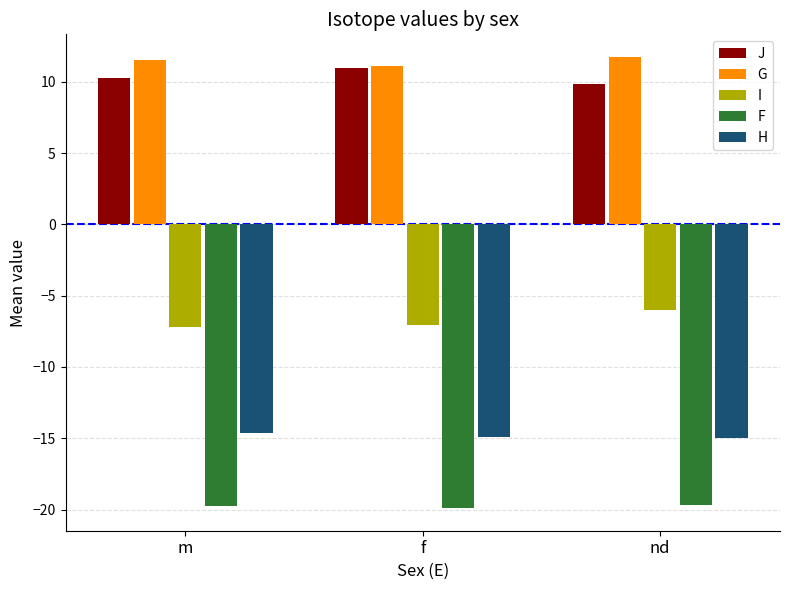

What is the difference between the maximum and minimum values in the J series?

1.1